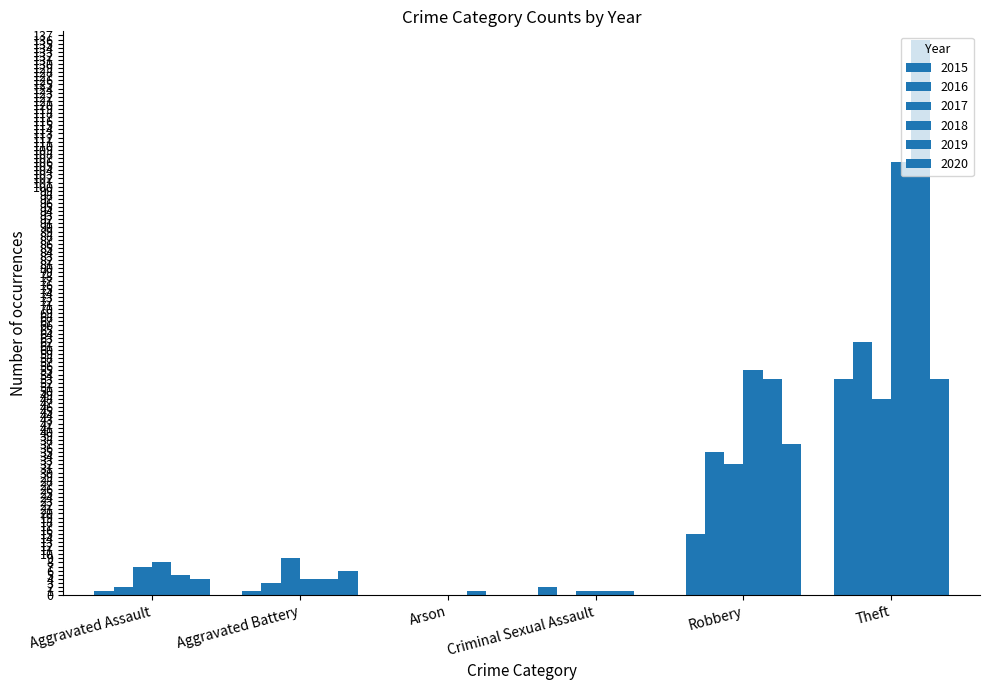

At which label is 2016 closest to 31?

Robbery